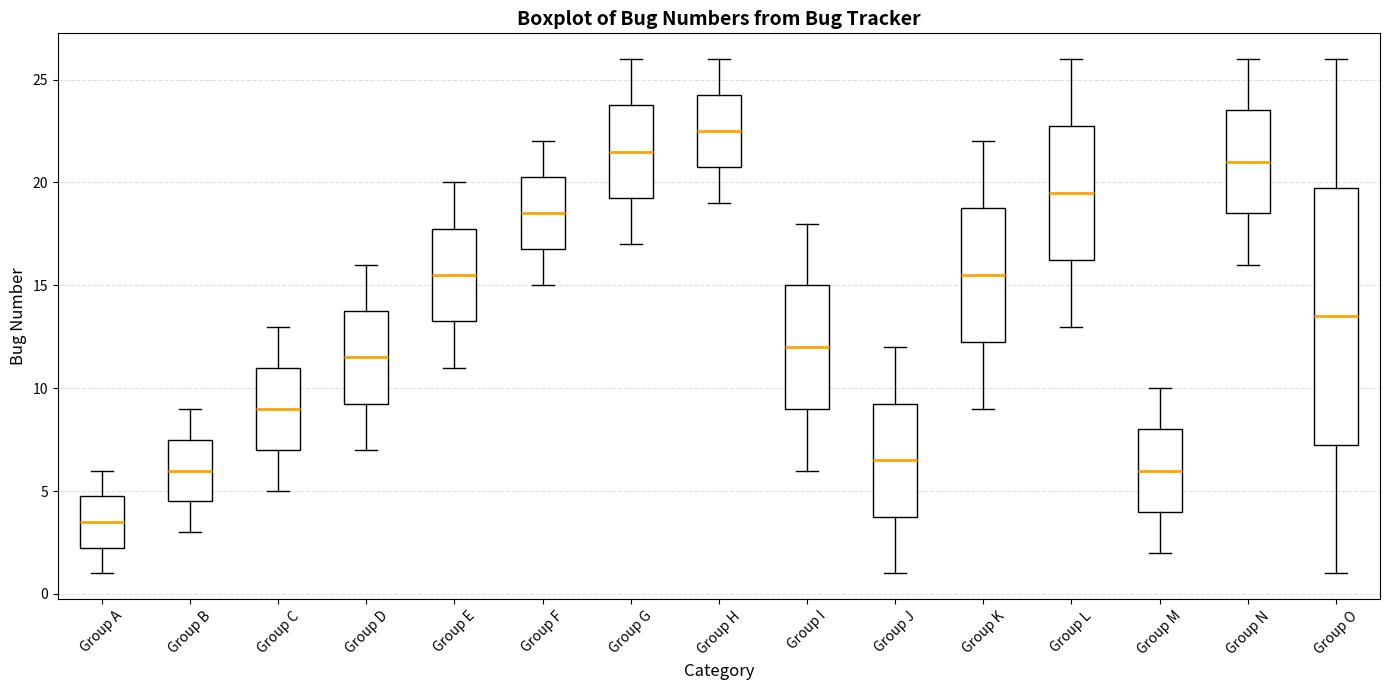

Reading left to right, read every box against the y-axis: the position of its median line, the range the box covers, and the ends of its whiskers. The values are not printed on the chart, so give them approximately, as read against the axis.

Group A: median 3.5, box 2.5 to 5.0, whiskers 1.0 to 6.0
Group B: median 6.0, box 4.5 to 7.5, whiskers 3.0 to 9.0
Group C: median 9.0, box 7.0 to 11.0, whiskers 5.0 to 13.0
Group D: median 11.5, box 9.5 to 14.0, whiskers 7.0 to 16.0
Group E: median 15.5, box 13.5 to 18.0, whiskers 11.0 to 20.0
Group F: median 18.5, box 17.0 to 20.5, whiskers 15.0 to 22.0
Group G: median 21.5, box 19.5 to 24.0, whiskers 17.0 to 26.0
Group H: median 22.5, box 21.0 to 24.5, whiskers 19.0 to 26.0
Group I: median 12.0, box 9.0 to 15.0, whiskers 6.0 to 18.0
Group J: median 6.5, box 4.0 to 9.5, whiskers 1.0 to 12.0
Group K: median 15.5, box 12.5 to 19.0, whiskers 9.0 to 22.0
Group L: median 19.5, box 16.5 to 23.0, whiskers 13.0 to 26.0
Group M: median 6.0, box 4.0 to 8.0, whiskers 2.0 to 10.0
Group N: median 21.0, box 18.5 to 23.5, whiskers 16.0 to 26.0
Group O: median 13.5, box 7.5 to 20.0, whiskers 1.0 to 26.0